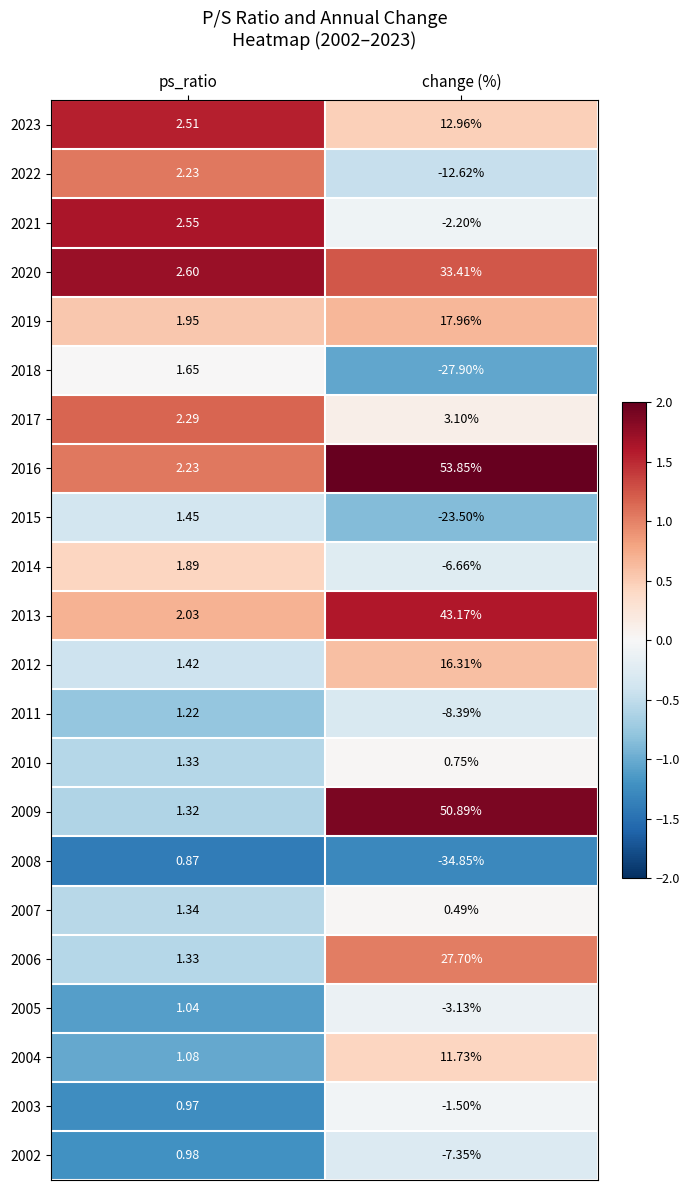

At which label does 2018 reach its minimum?

change (%)